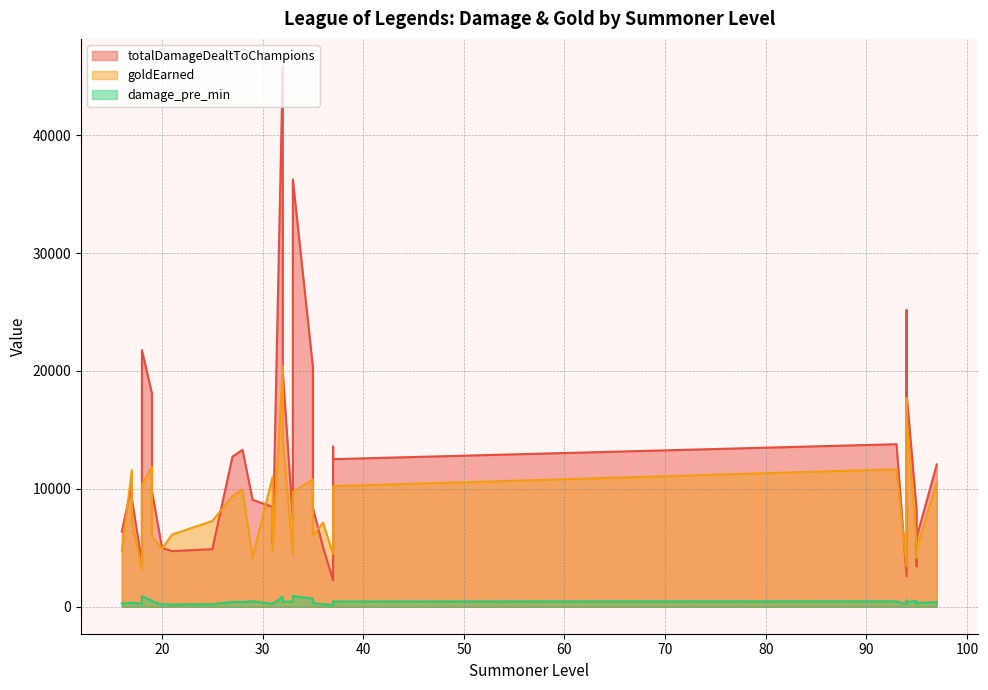

The totalDamageDealtToChampions series shows 1834.3 at 21. True or false?

False